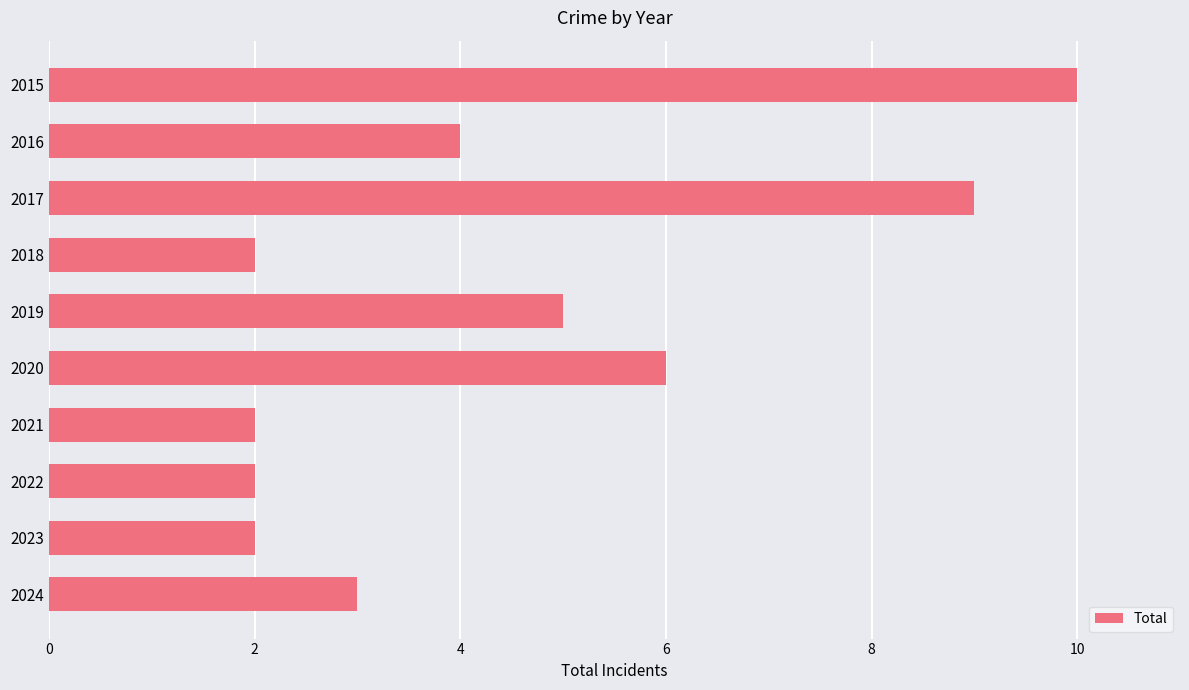

Read the value at 2015.

10